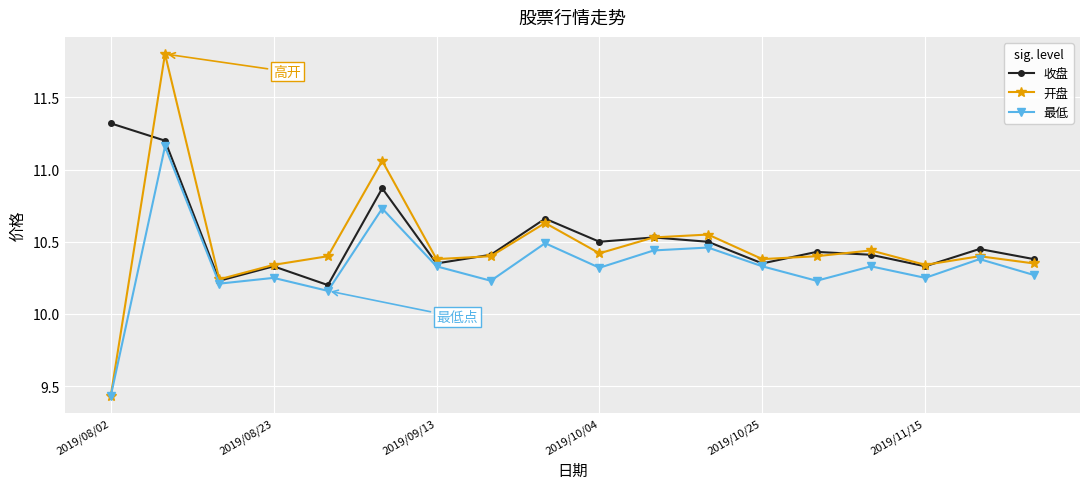

Does the chart have visible grid lines?

Yes